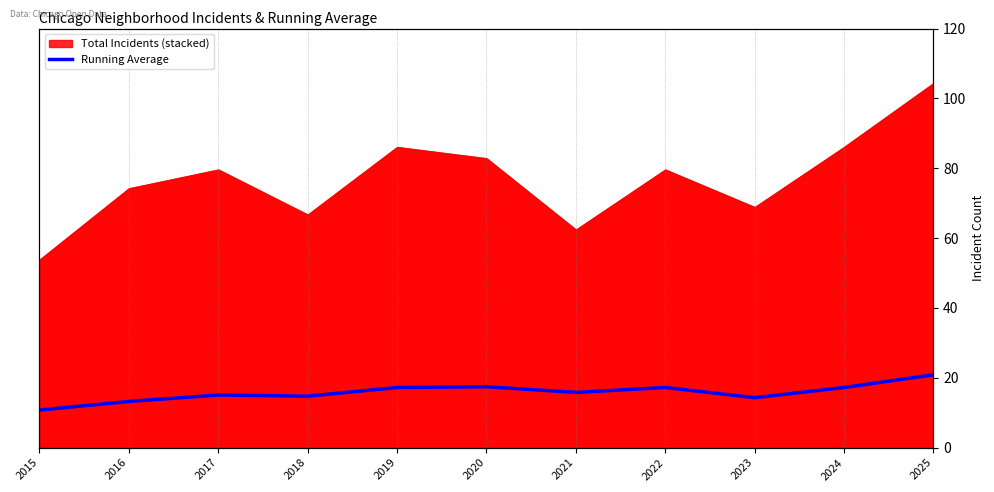

True or false: the data has more than 2 interior local peaks.

True